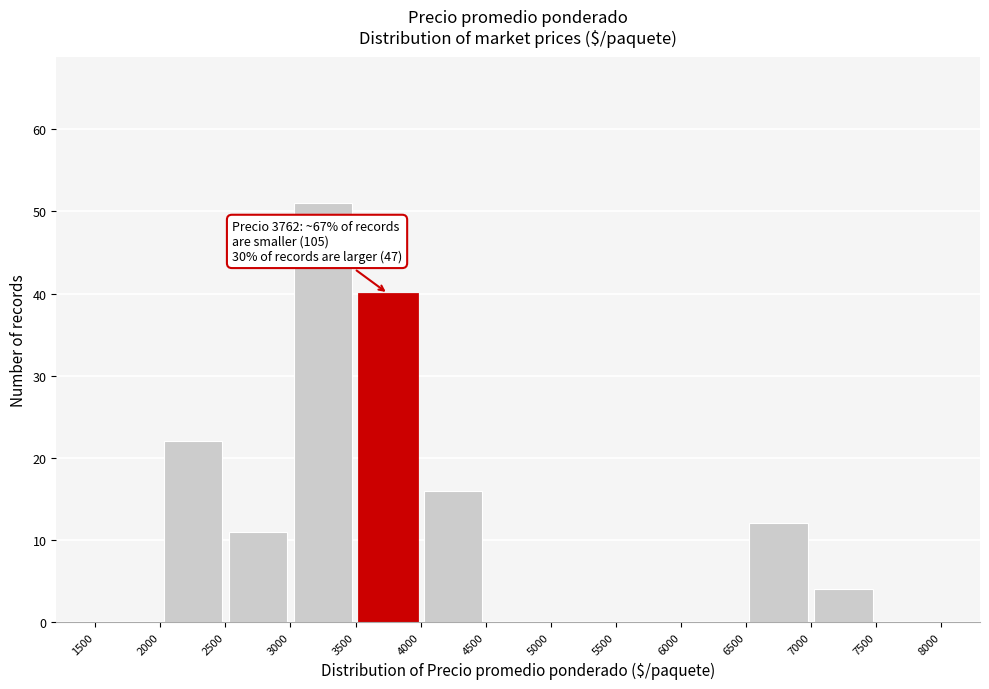

Which range on the x-axis has the tallest bar?

3000 to 3500